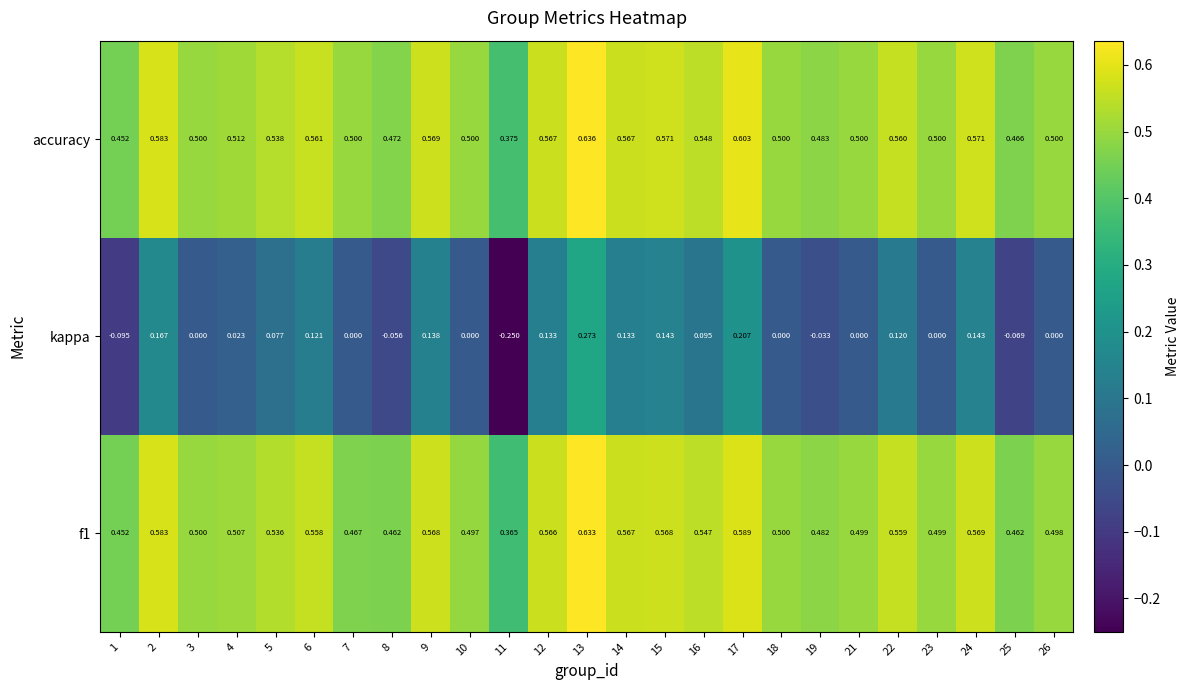

Which series has the largest total across all categories?

accuracy